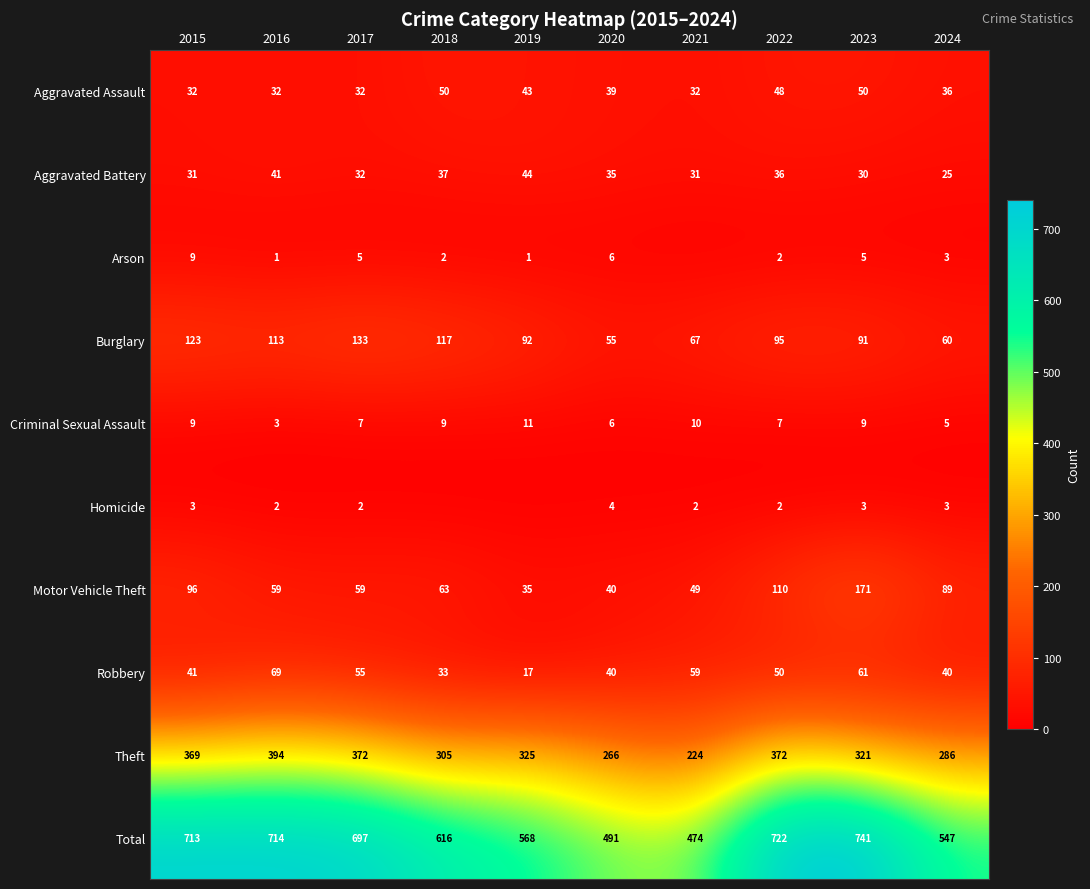

The value of Aggravated Assault at 2019 is 16. True or false?

False